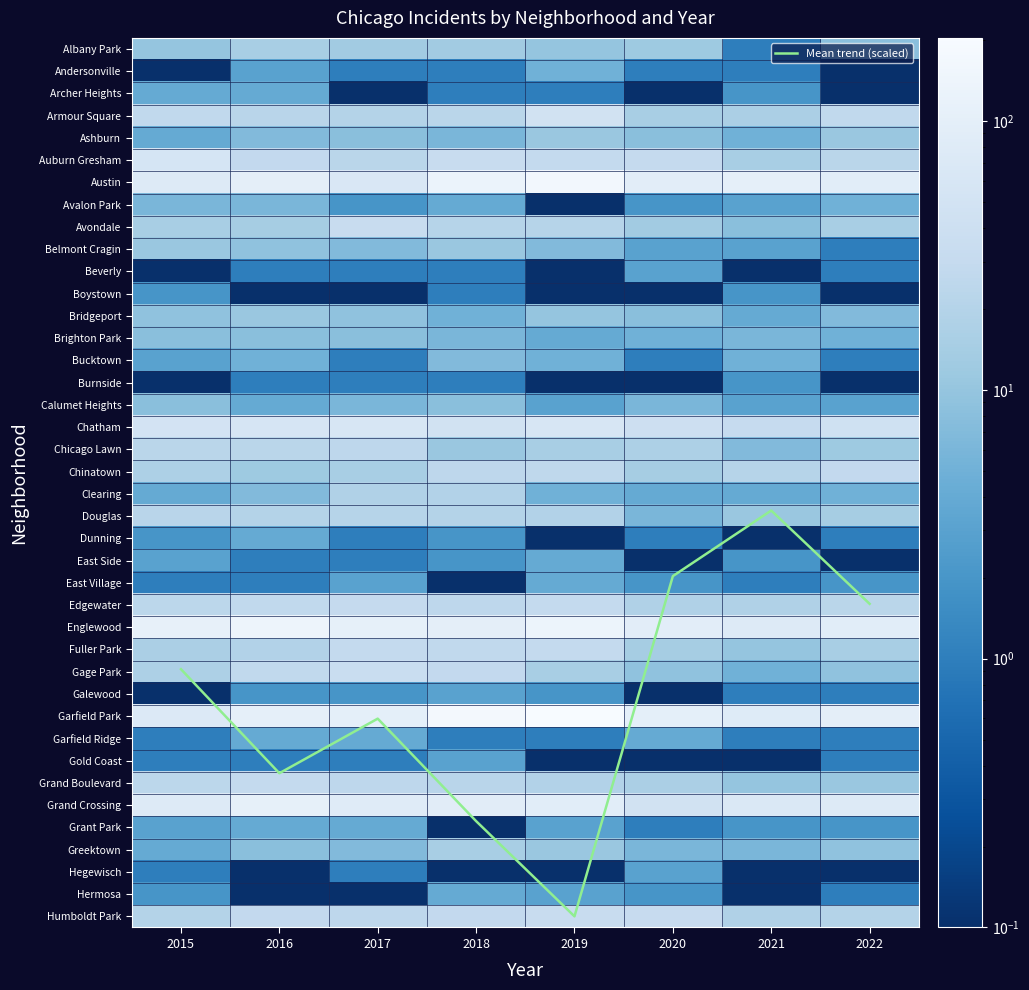

Is the value of Boystown at 2021 greater than the value of East Village at 2022?

No